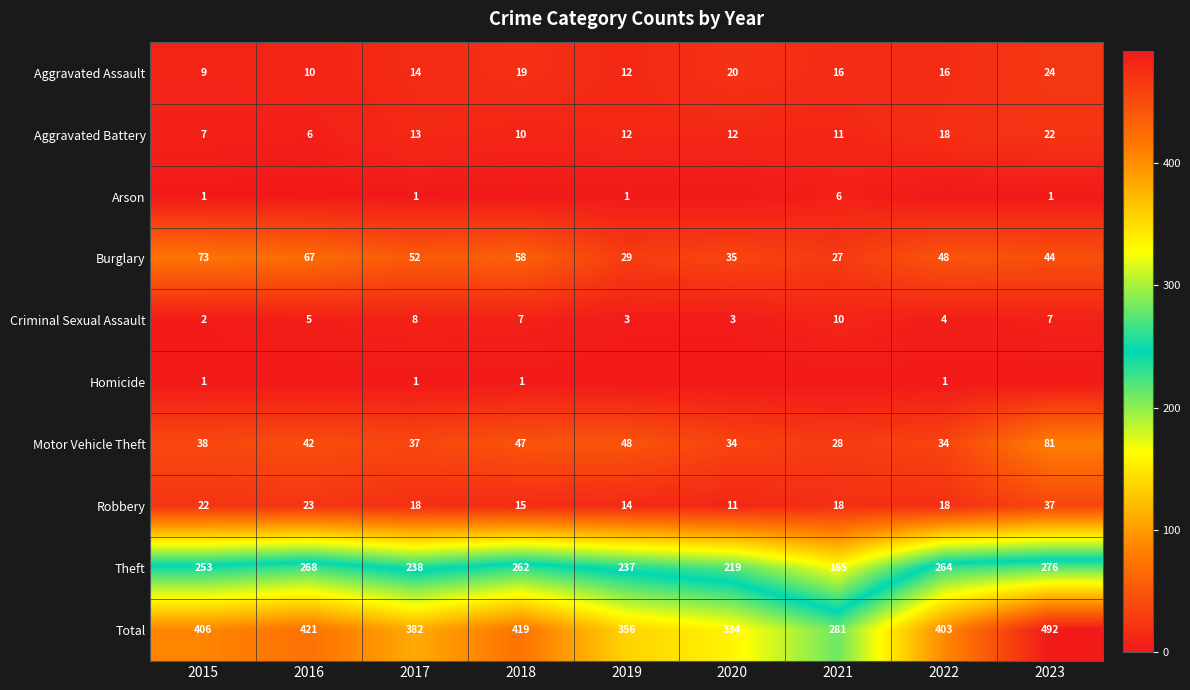

What is the spread (max minus min) of values at 2017?

381